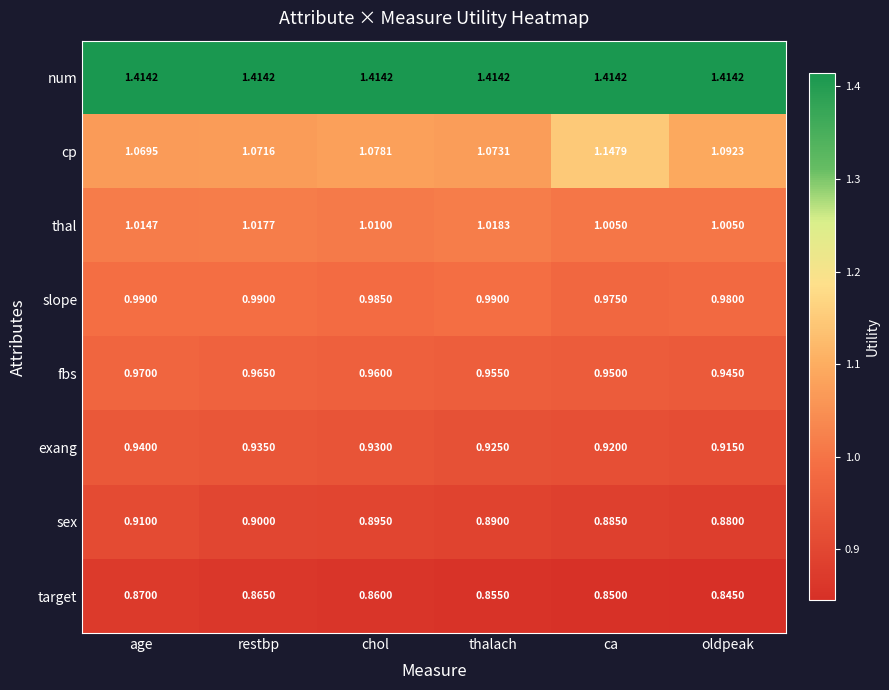

Rank the series at age from lowest to highest value.

target, sex, exang, fbs, slope, thal, cp, num